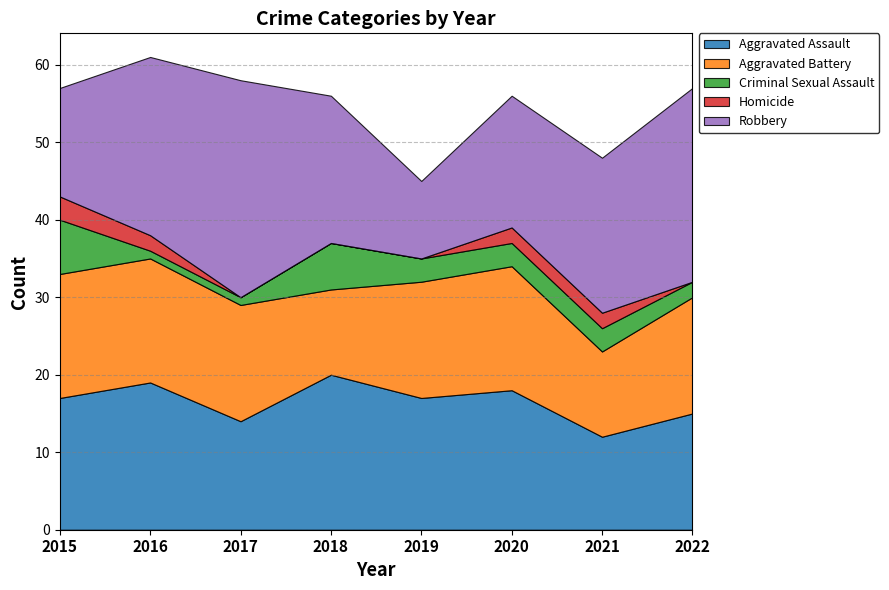

Where does the Homicide series first go above 2?

2015